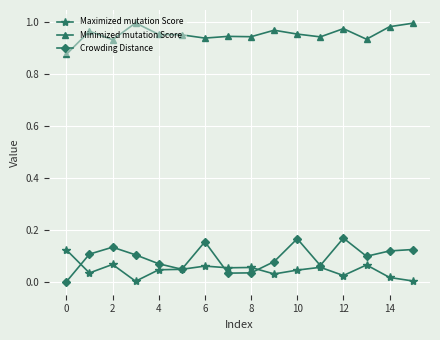

True or false: Maximized mutation Score and Crowding Distance cross at least once.

True